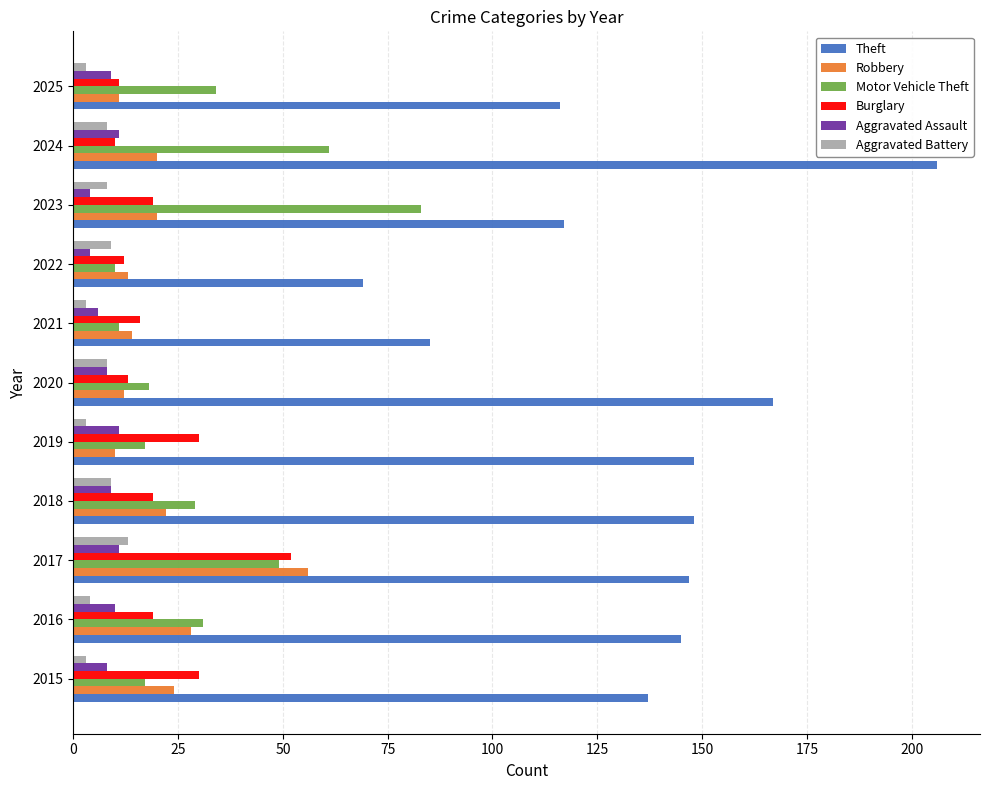

What is the minimum value for Robbery?

10